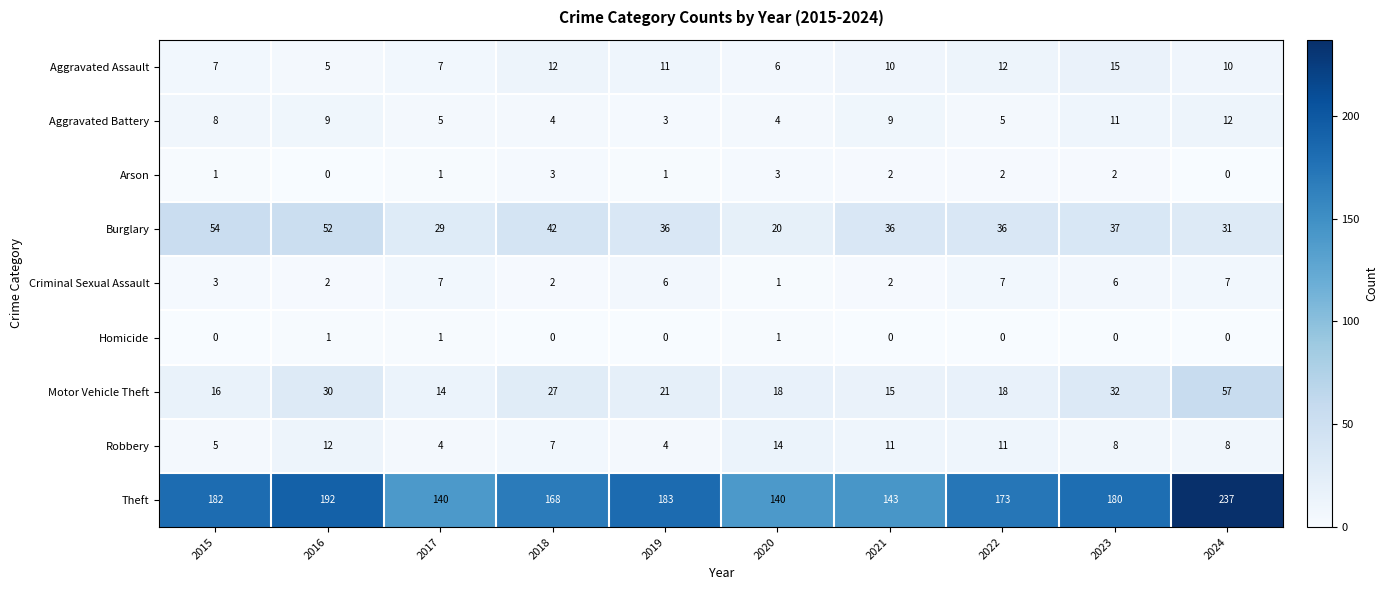

What is the highest value of the Robbery series?

14